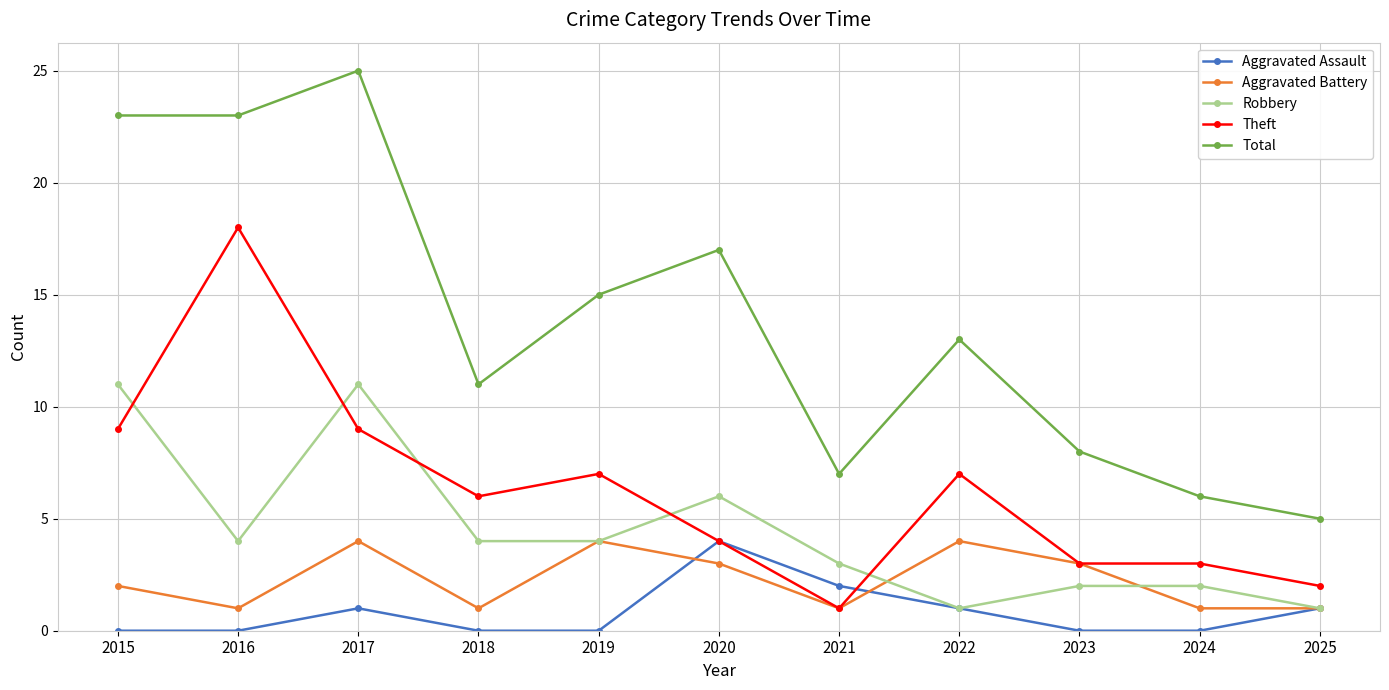

The value of Theft at 2016 is 28. True or false?

False